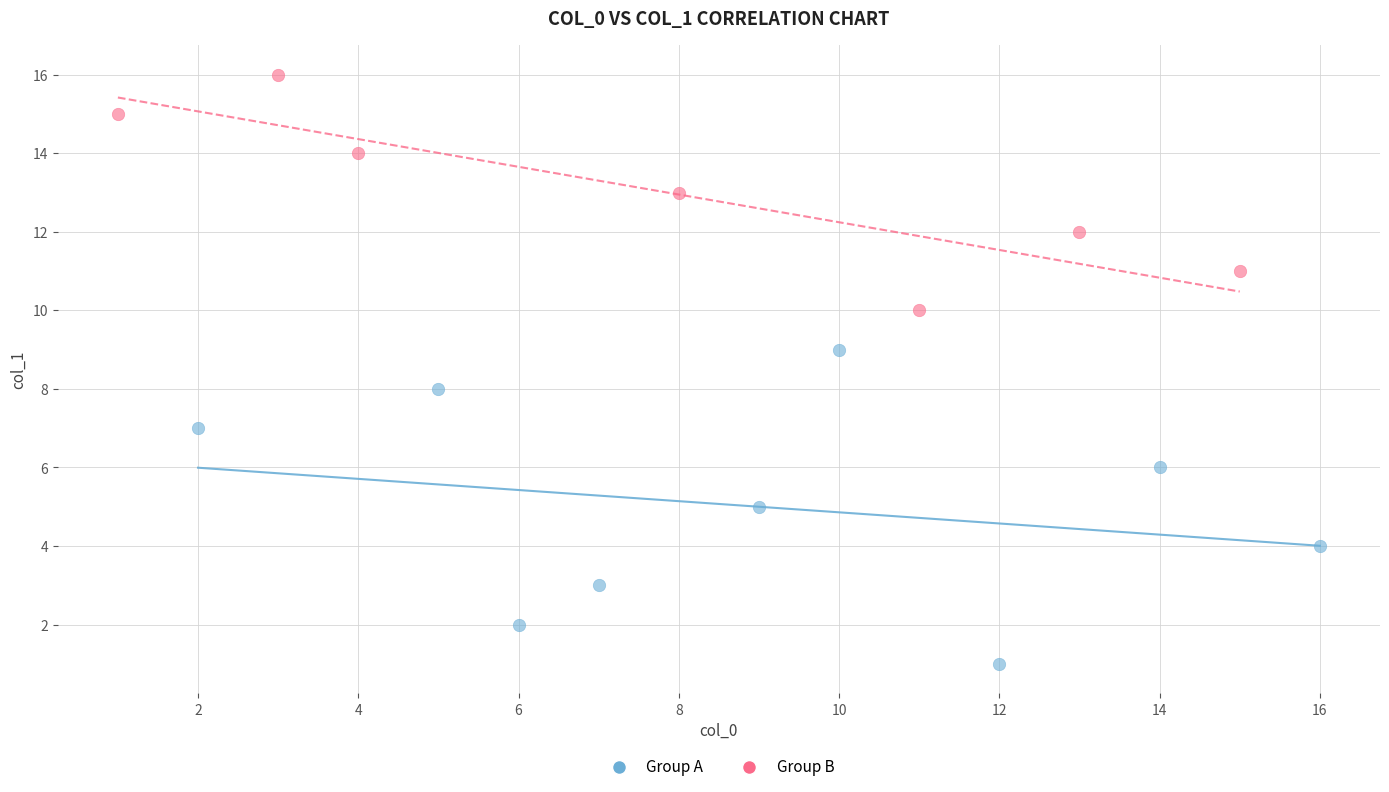

Which series has the widest spread of Y values?

Group A